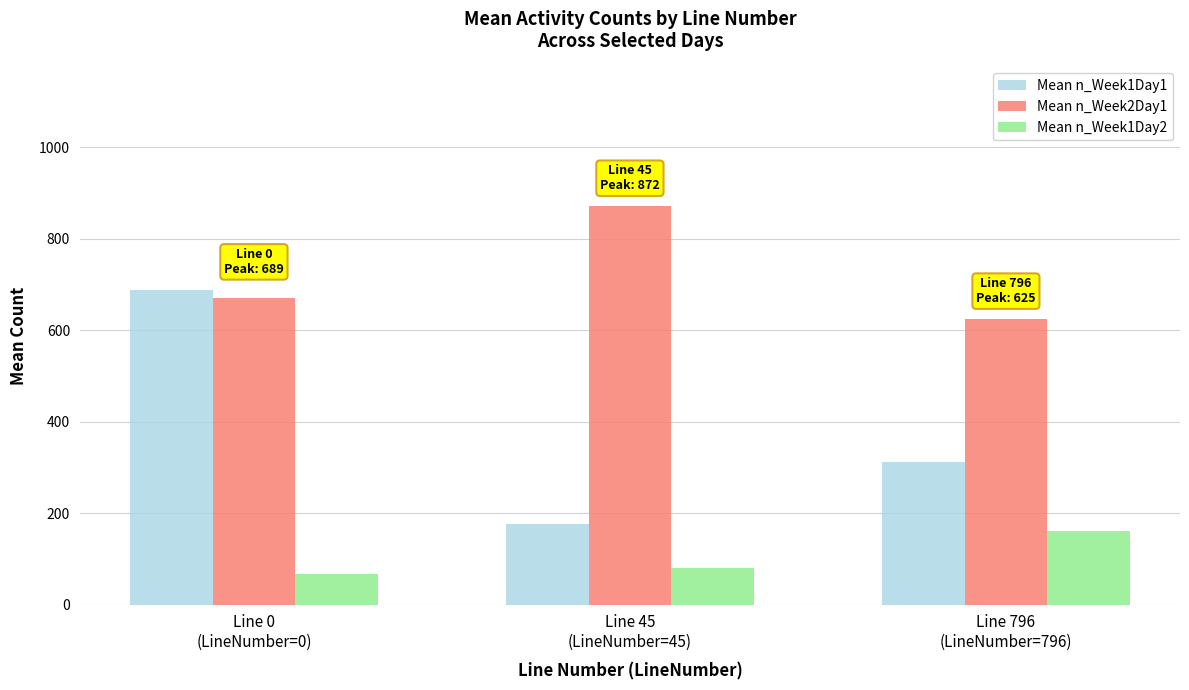

What is the label of the 2nd bar from the right?

Line 45
(LineNumber=45)